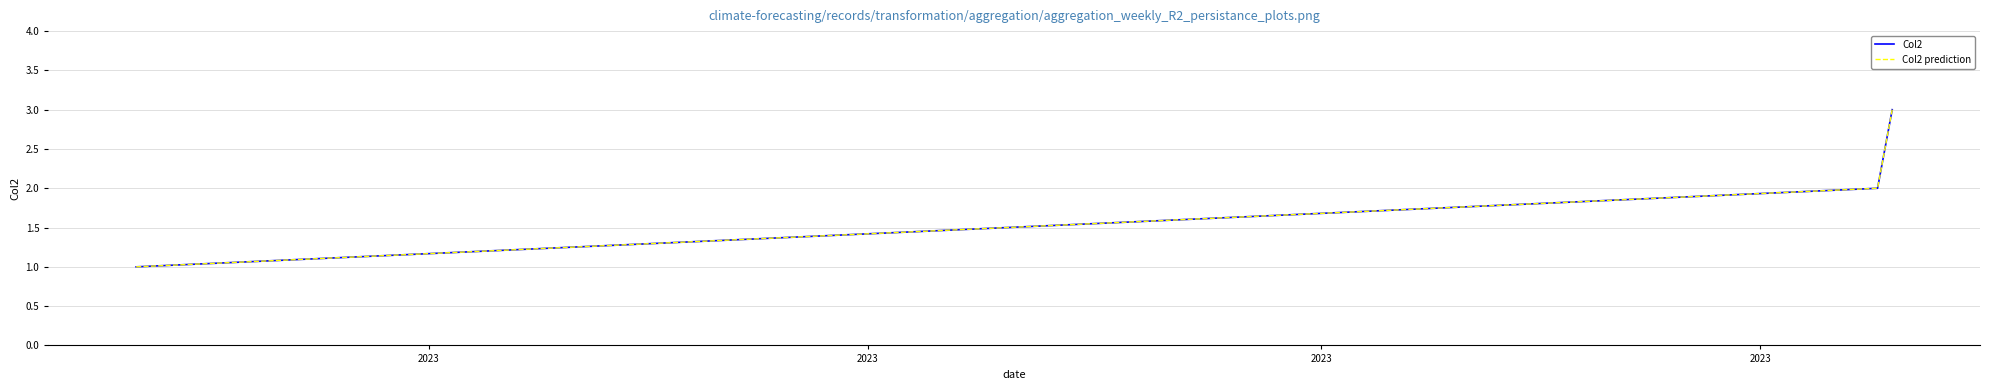

What is the difference between the maximum and minimum values in the Col2 series?

2